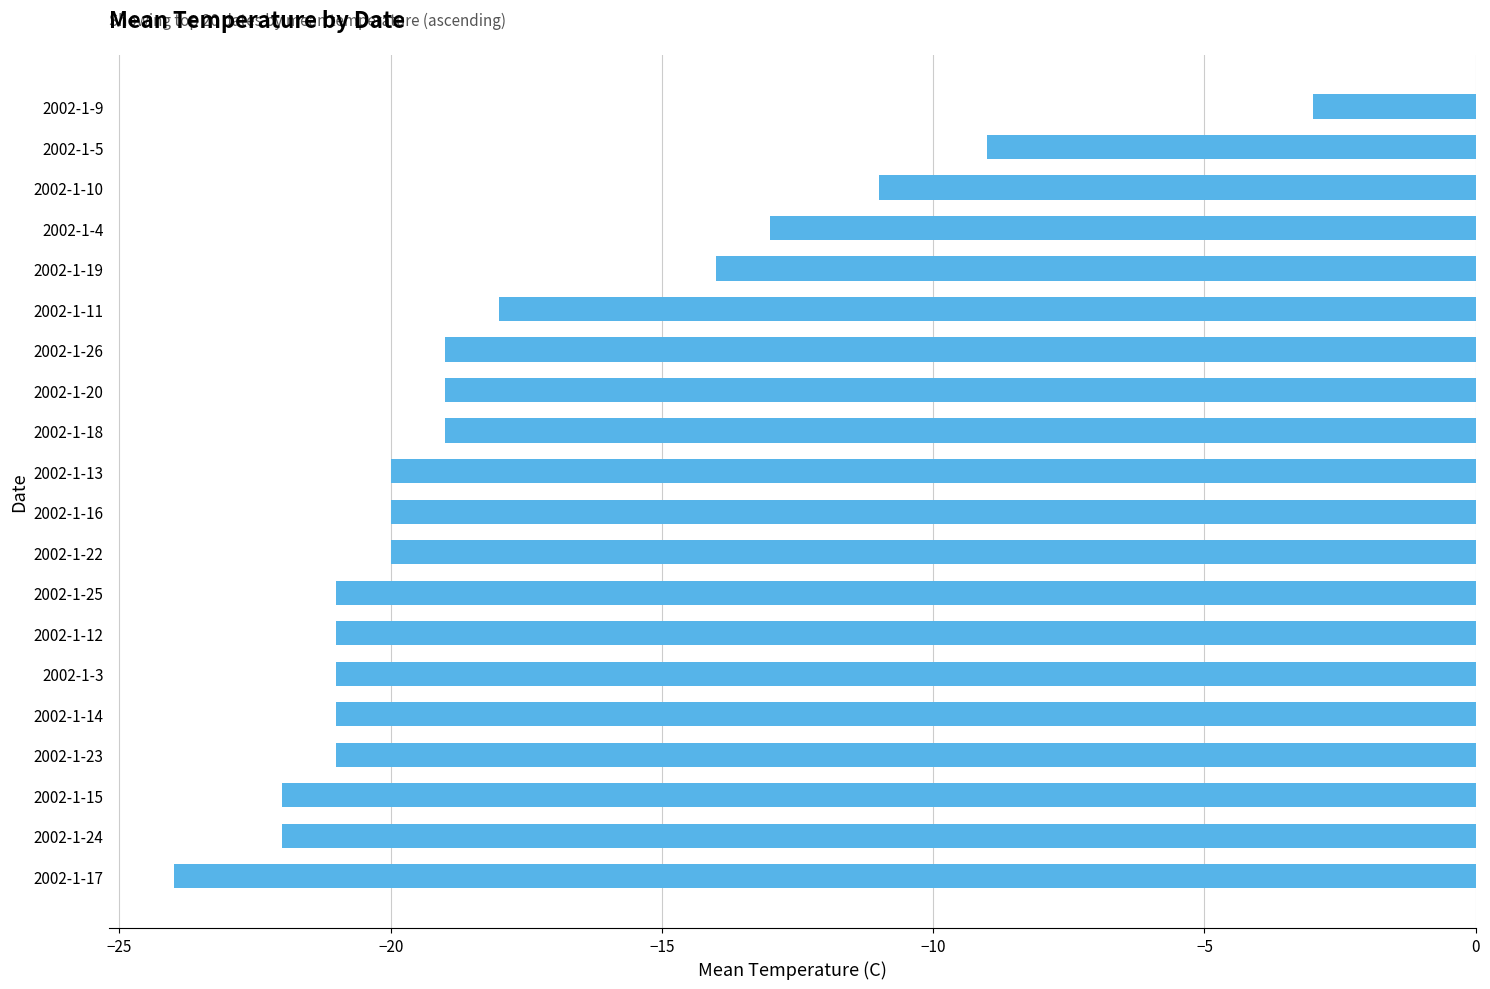

Reading bottom to top, transcribe all the data shown in this chart.

2002-1-17=-24	2002-1-24=-22	2002-1-15=-22	2002-1-23=-21	2002-1-14=-21	2002-1-3=-21	2002-1-12=-21	2002-1-25=-21	2002-1-22=-20	2002-1-16=-20	2002-1-13=-20	2002-1-18=-19	2002-1-20=-19	2002-1-26=-19	2002-1-11=-18	2002-1-19=-14	2002-1-4=-13	2002-1-10=-11	2002-1-5=-9	2002-1-9=-3